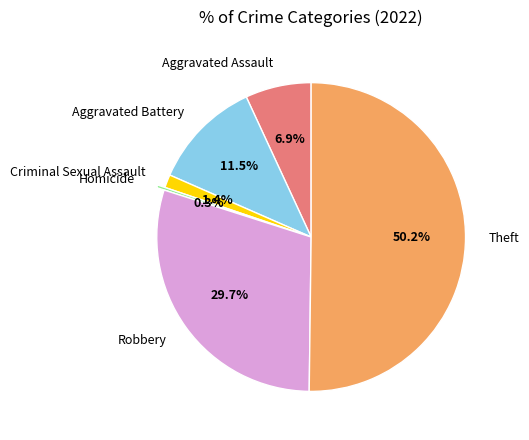

To the nearest percent, what percentage of the pie is Theft?

50%